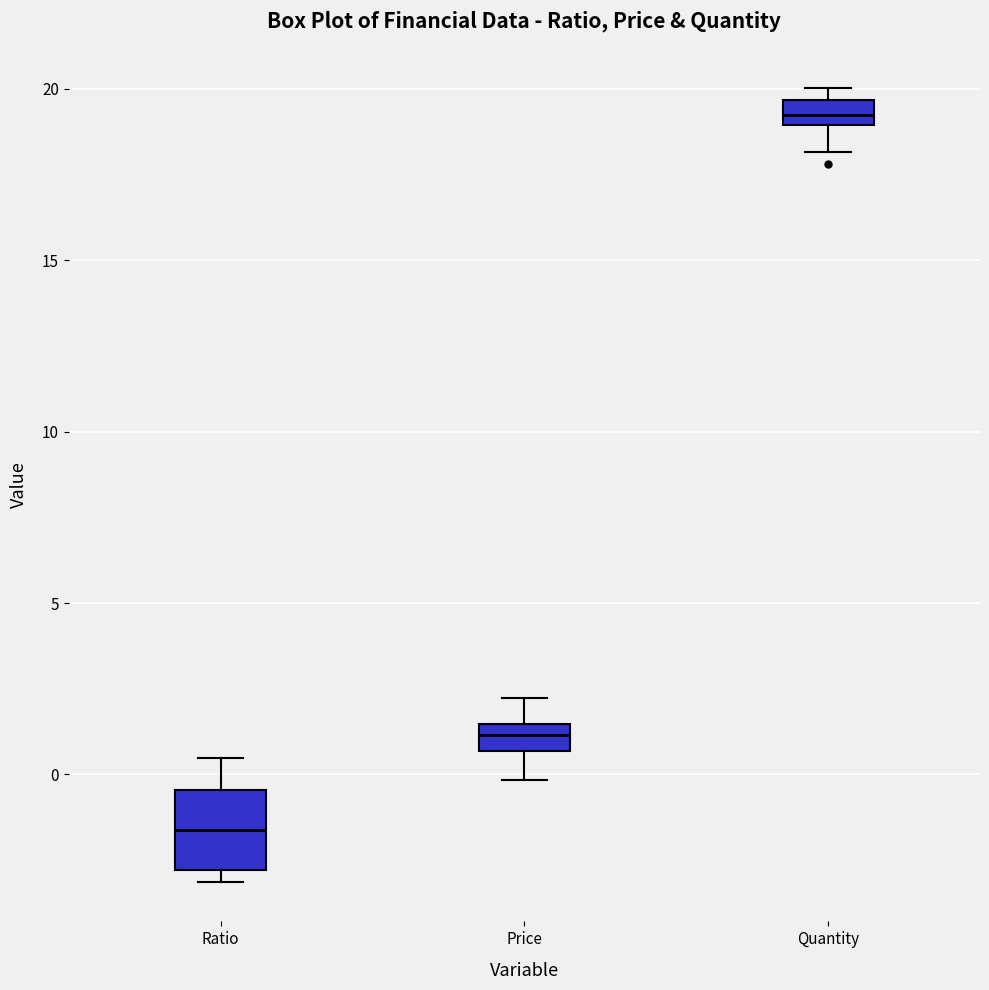

Where does the upper whisker of the box for Ratio end on the y-axis? The values are not printed on the chart, so give them approximately, as read against the axis.

0.5